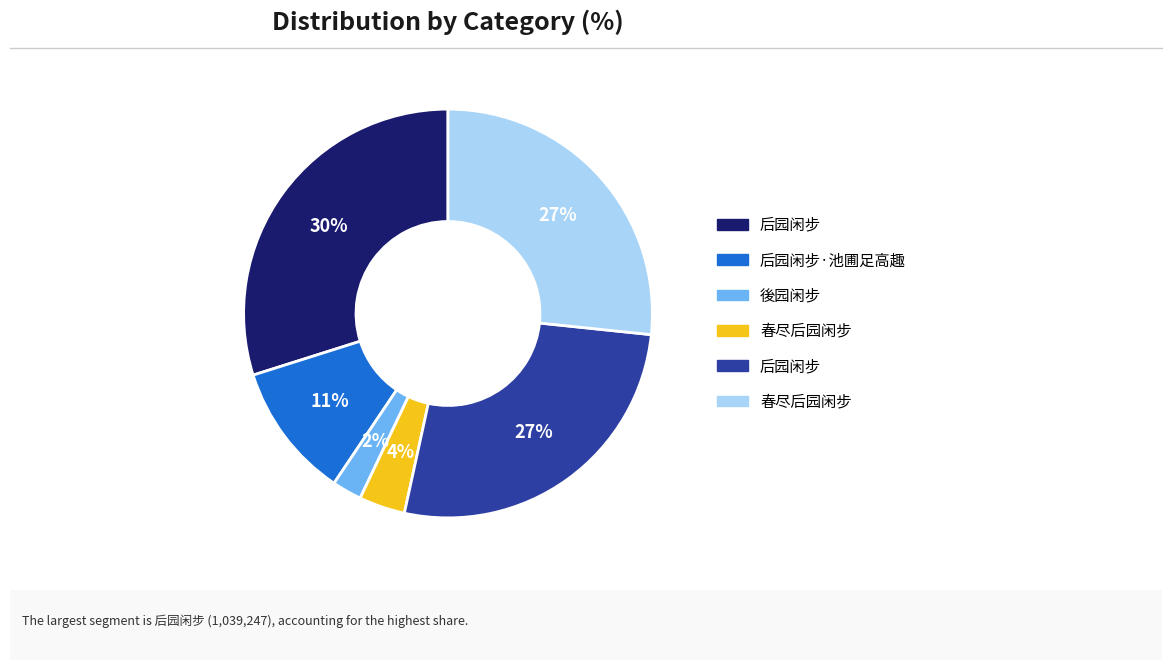

How many slices are in this pie chart?

6